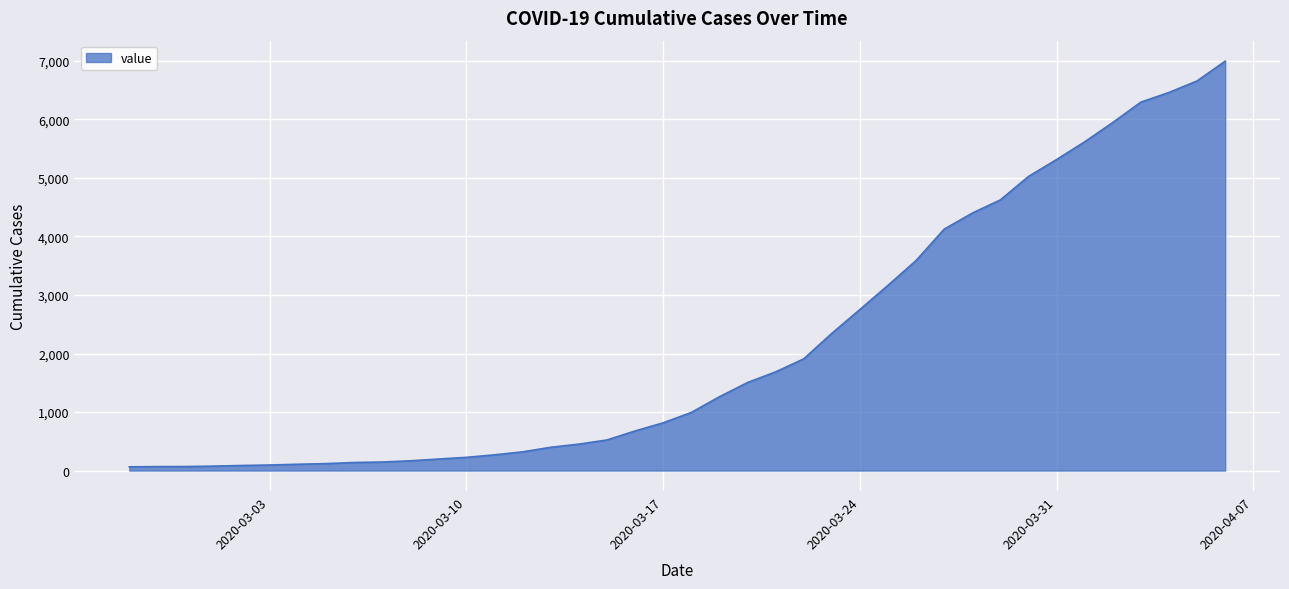

What is the greatest value displayed?

6995